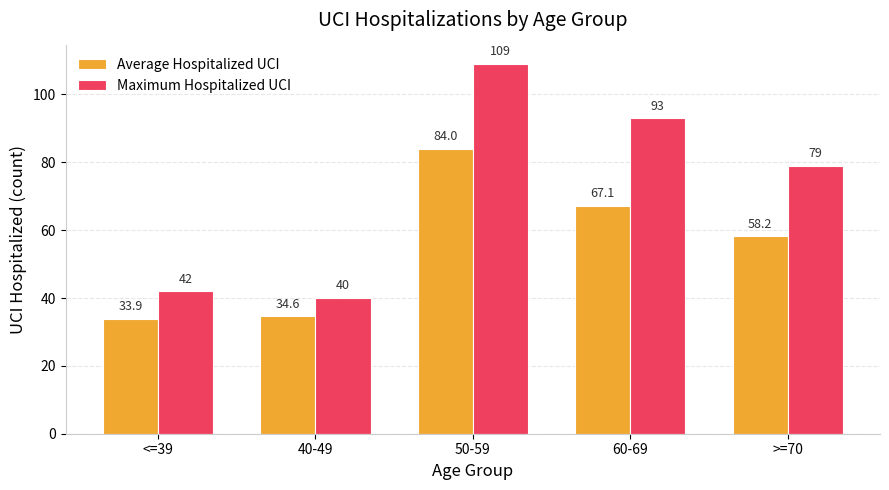

List the series in order of their overall mean, highest first.

Maximum Hospitalized UCI, Average Hospitalized UCI